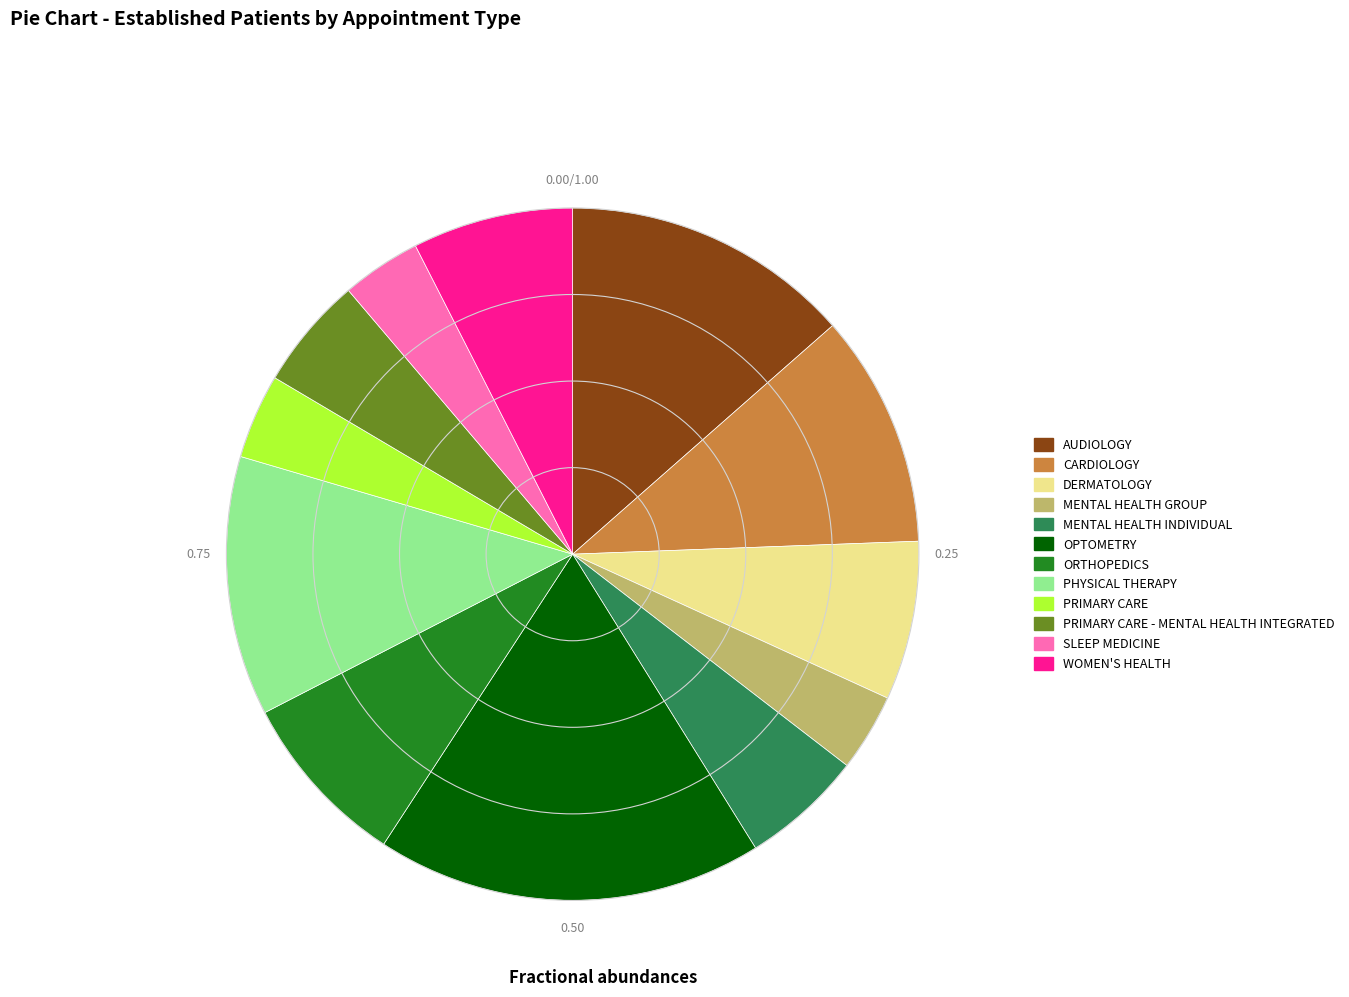

True or false: DERMATOLOGY accounts for 16% of the total.

False